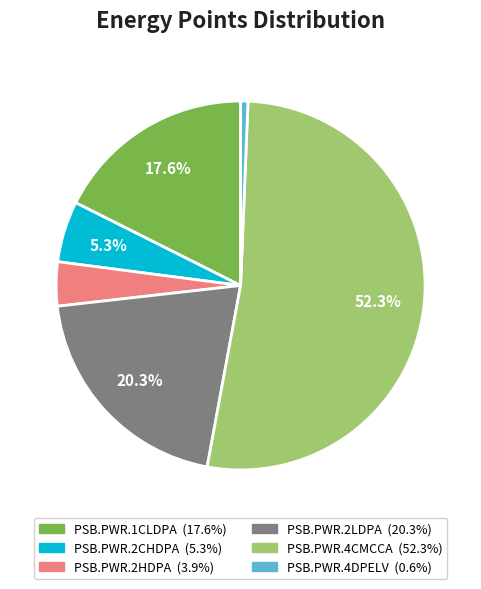

How much of the chart is everything except PSB.PWR.1CLDPA?

82.4%